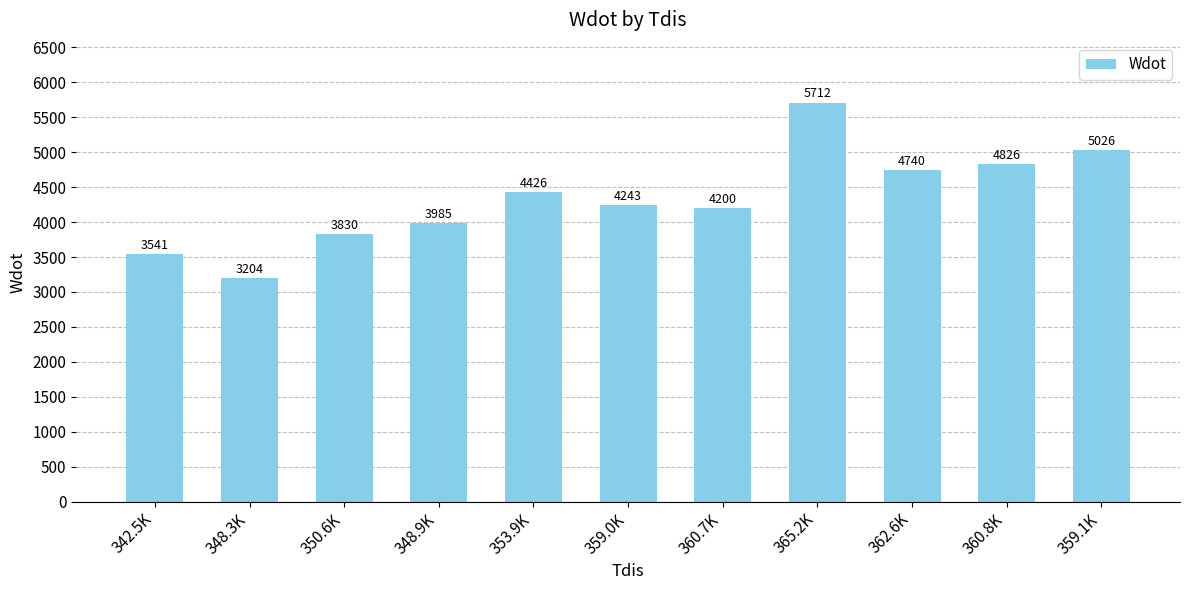

At which label is the value closest to 4458?

353.9K